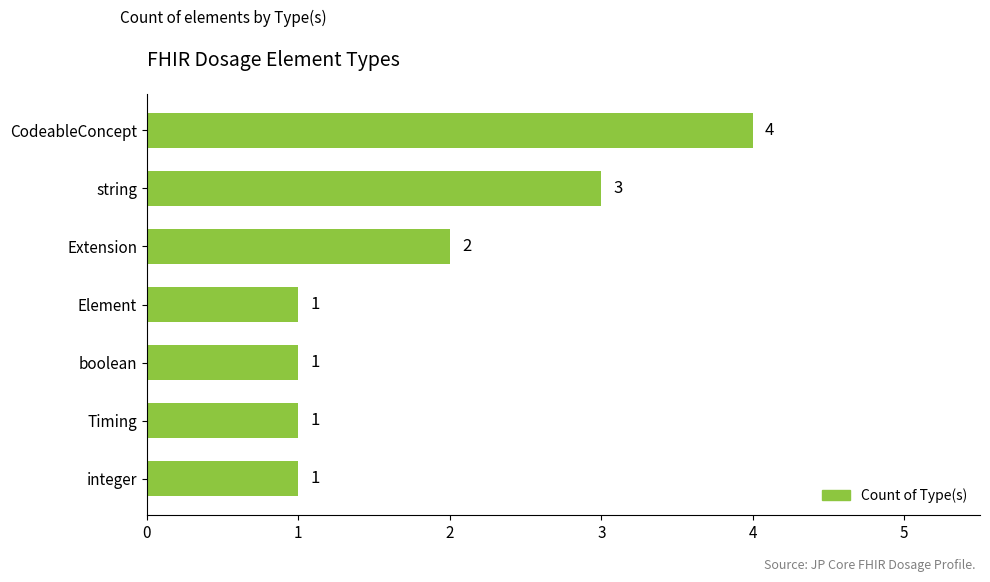

What is the maximum value shown in the chart?

4